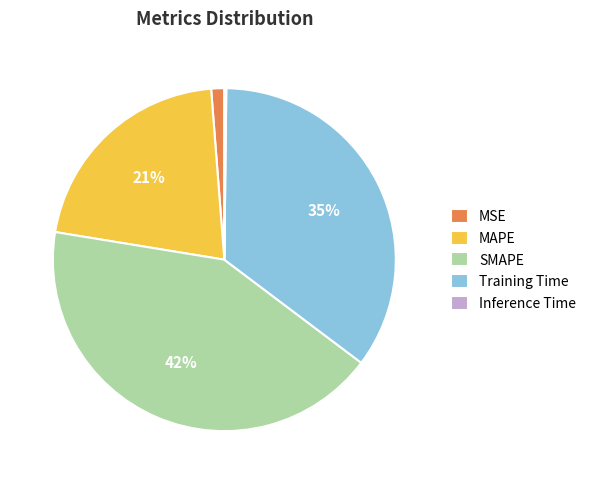

Do MSE and MAPE together represent more than half of the pie?

No